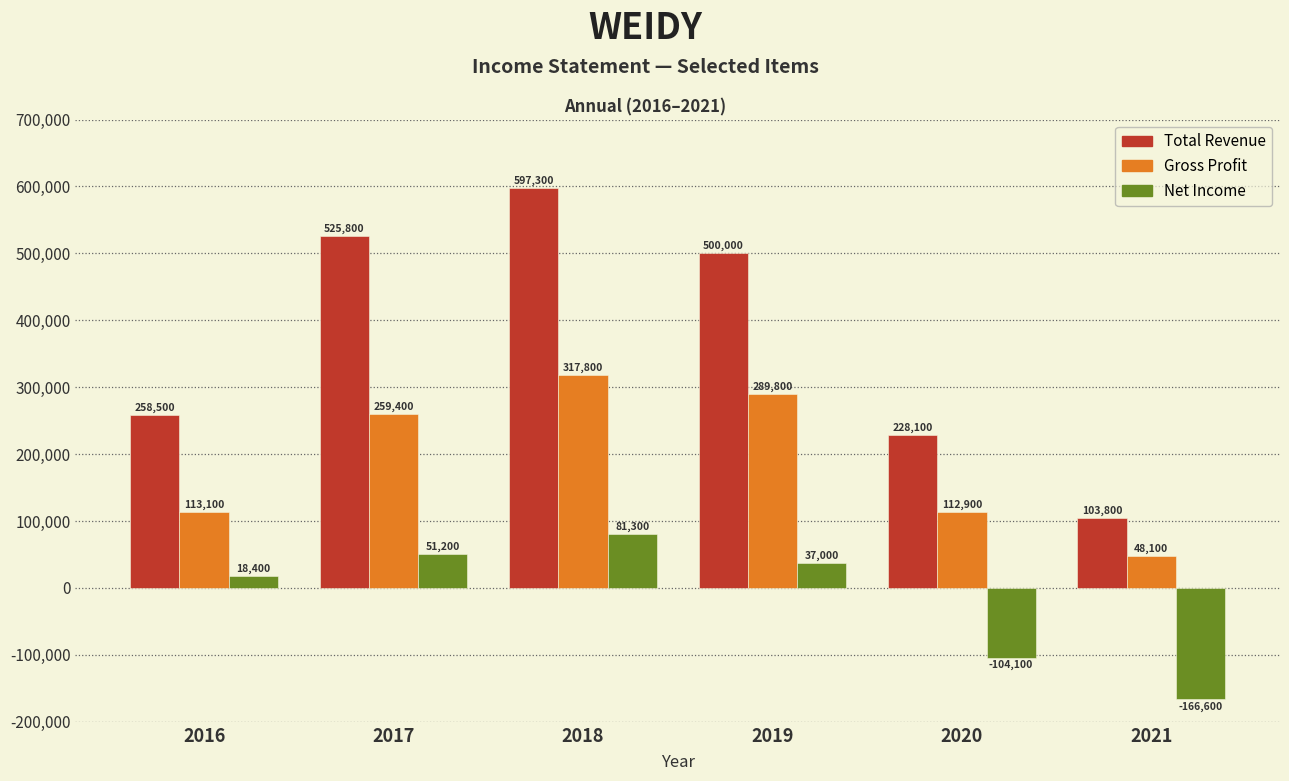

Reading left to right, transcribe all the data shown in this chart.

Total Revenue: 258500	525800	597300	500000	228100	103800
Gross Profit: 113100	259400	317800	289800	112900	48100
Net Income: 18400	51200	81300	37000	-104100	-166600